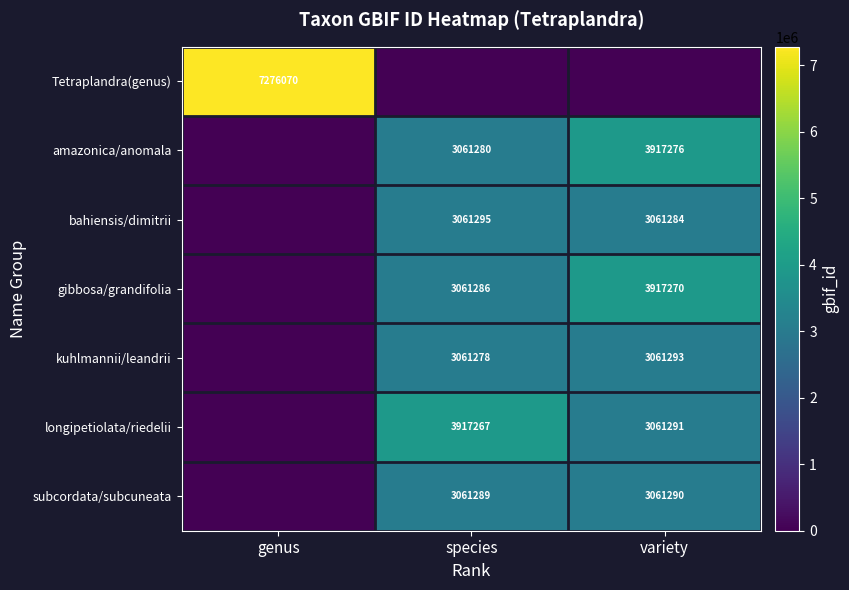

True or false: gibbosa/grandifolia has a value of 5442246 at species.

False